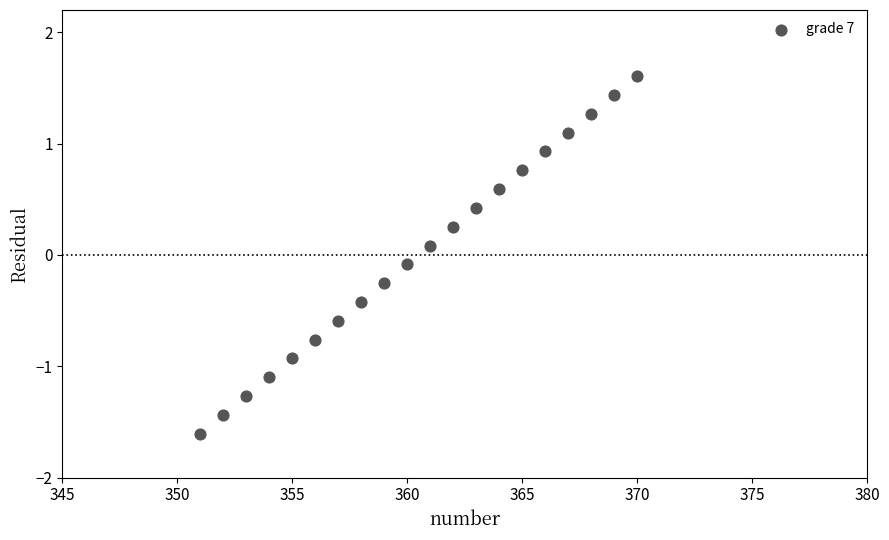

What is the range of Y values (max minus min)?

3.2